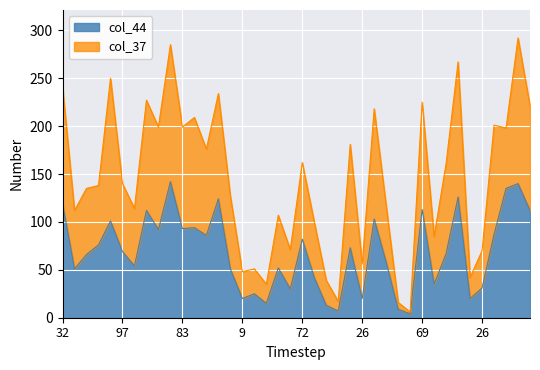

Rank the categories by value from lowest to highest.

4, 2, 11, 11, 14, 9, 26, 16, 17, 33, 26, 47, 40, 56, 50, 48, 46, 51, 54, 64, 97, 80, 89, 72, 64, 70, 92, 83, 65, 125, 78, 100, 122, 69, 32, 108, 107, 122, 99, 122